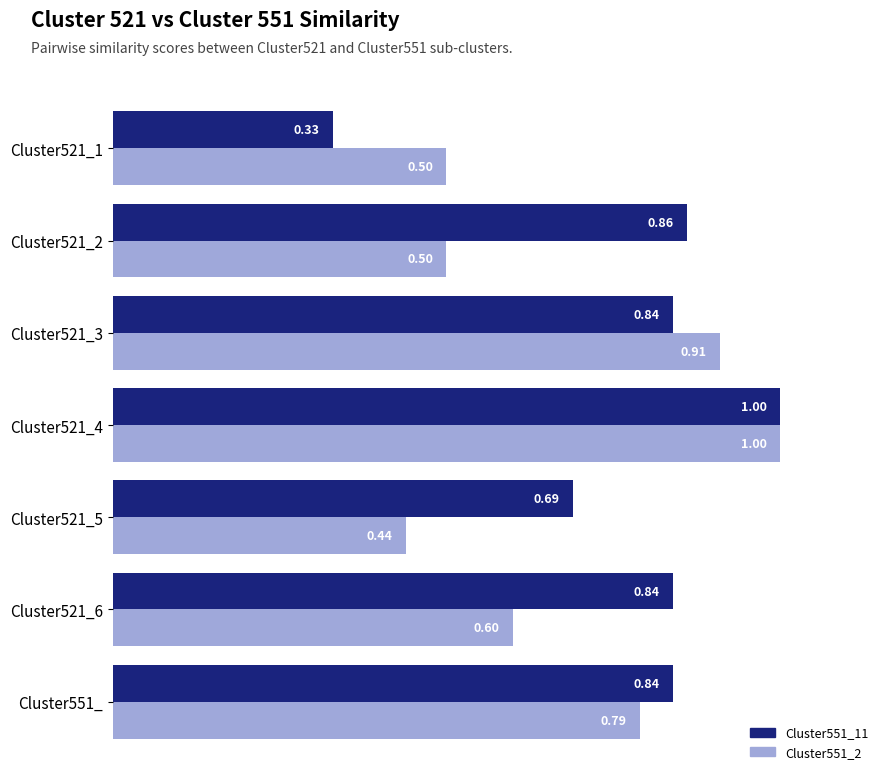

Rank the series at Cluster521_5 from highest to lowest value.

Cluster551_11, Cluster551_2